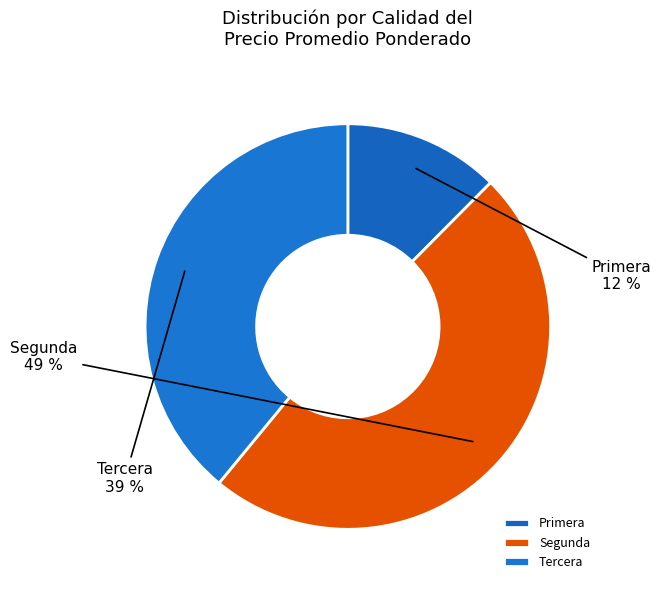

Which has a higher value, Primera or Segunda?

Segunda